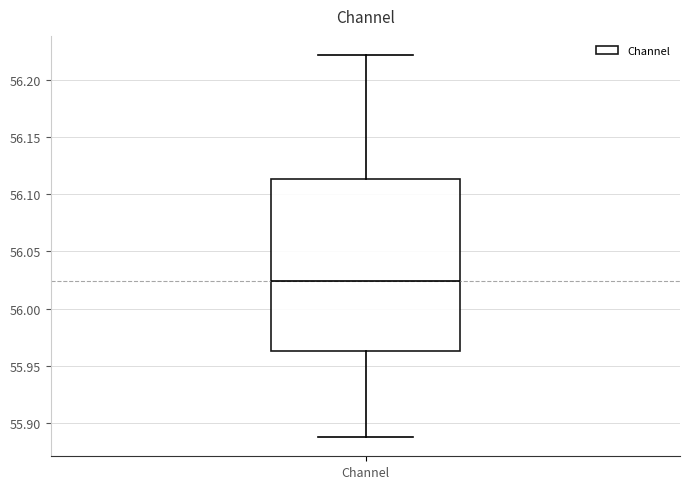

Read this box plot against the y-axis: the position of the median line, the range covered by the box, and the ends of both whiskers. The values are not printed on the chart, so give them approximately, as read against the axis.

median 56.025, box 55.965 to 56.115, whiskers 55.890 to 56.220